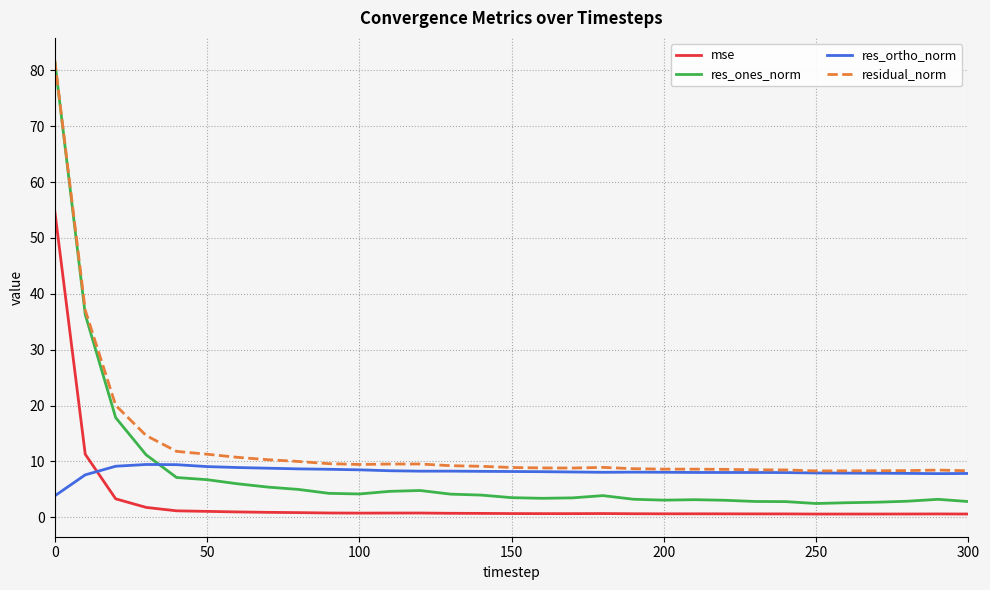

At how many categories does at least one series exceed 47?

1